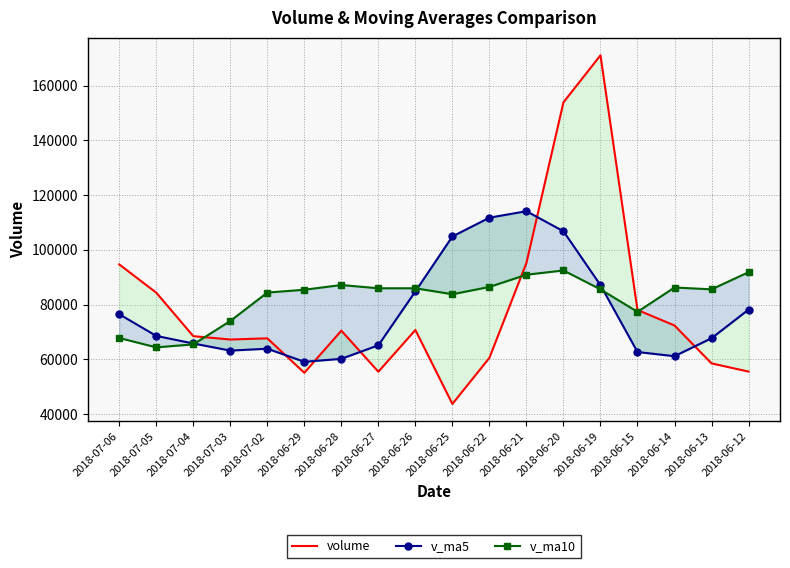

How many interior local valleys does the volume series have?

4